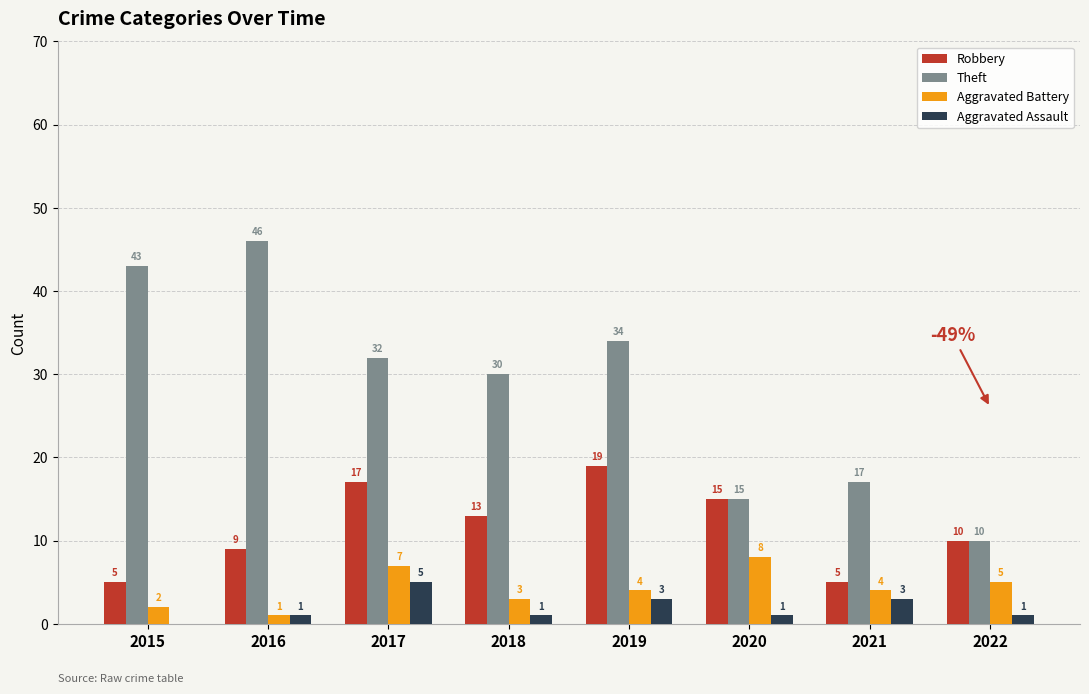

Is it true that Theft equals 17 at 2021?

True